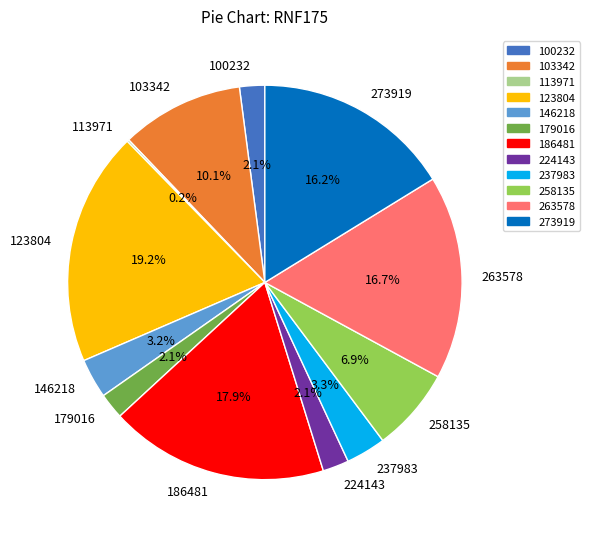

Which category has the biggest portion of the pie?

123804